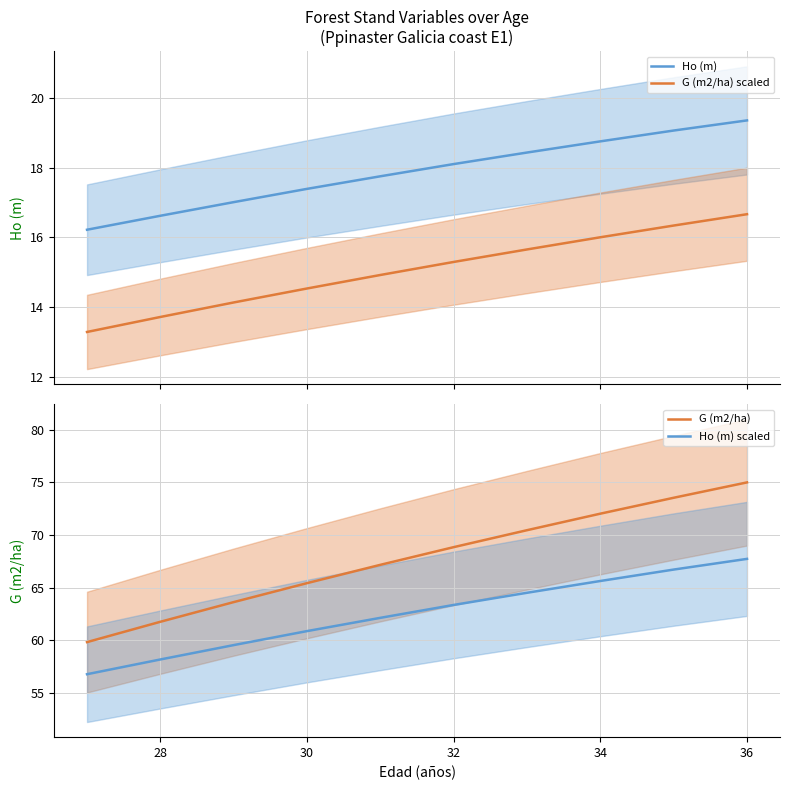

List the series in order of their peak value, highest first.

G (m2/ha), Ho (m) scaled, Ho (m), G (m2/ha) scaled